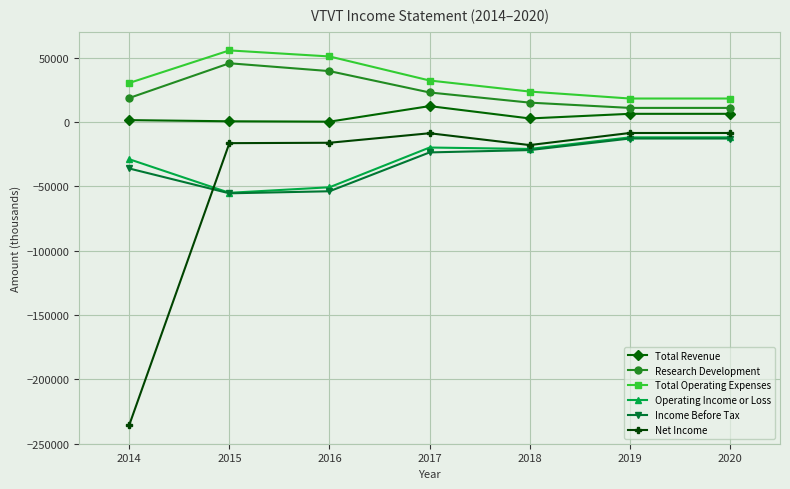

What is the value of the Income Before Tax point at the 3rd from the left?

-53800